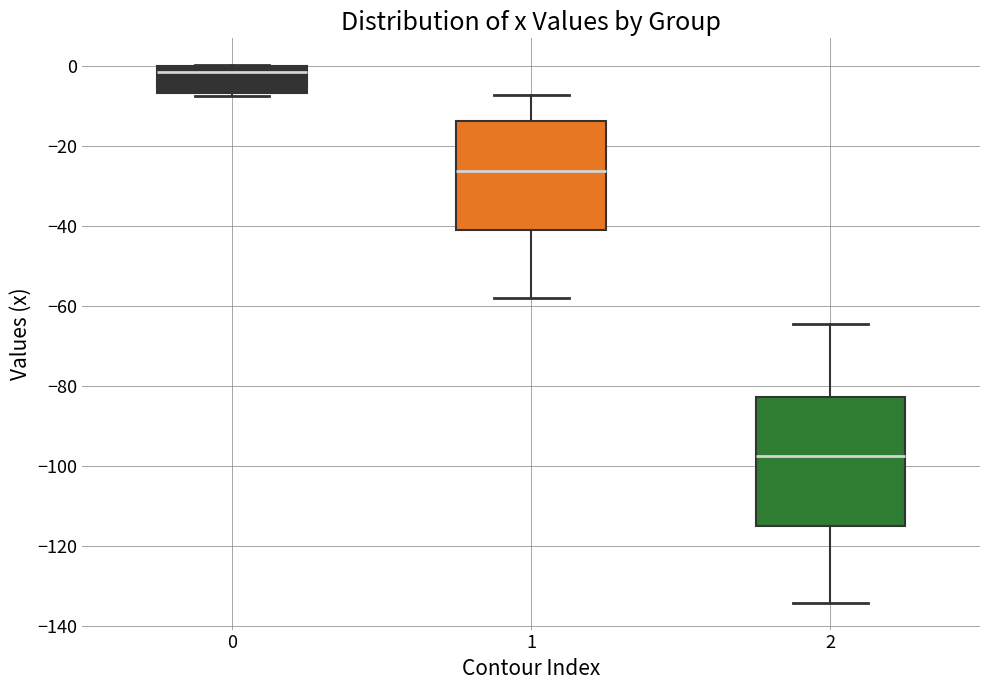

Reading left to right, transcribe this box plot: for each box, give where its median line is, the range the box spans, and where its two whiskers end, as read against the y-axis. The values are not printed on the chart, so give them approximately, as read against the axis.

0: median -2, box -6 to 0, whiskers -8 to 0
1: median -26, box -40 to -14, whiskers -58 to -8
2: median -98, box -116 to -82, whiskers -134 to -64